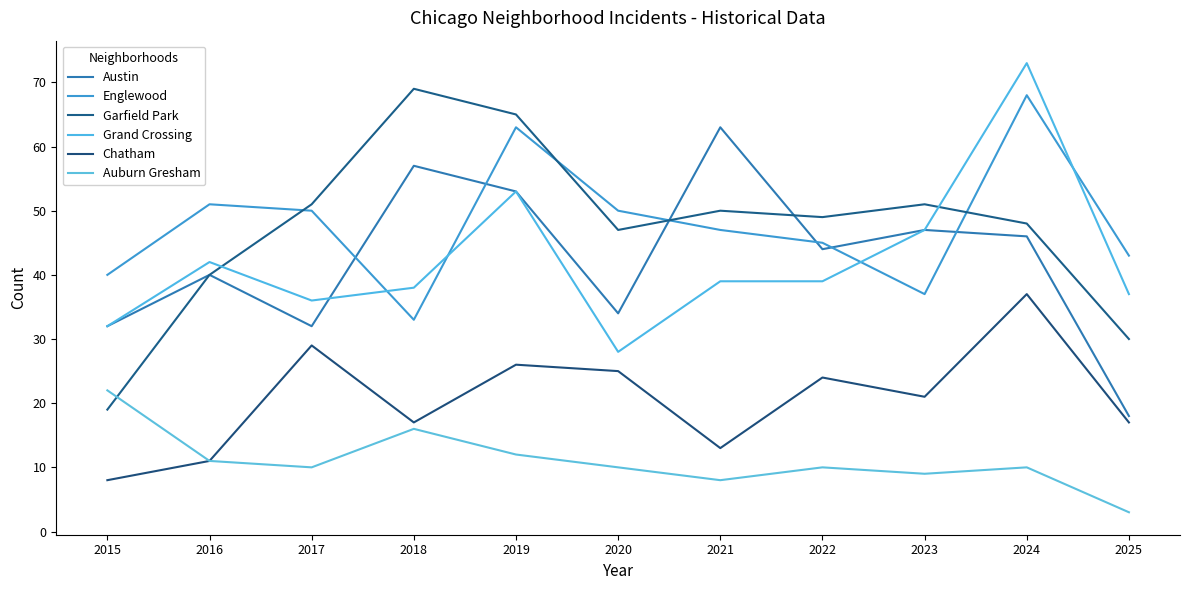

In Garfield Park, how many points are lower than both neighbors (excluding endpoints)?

2